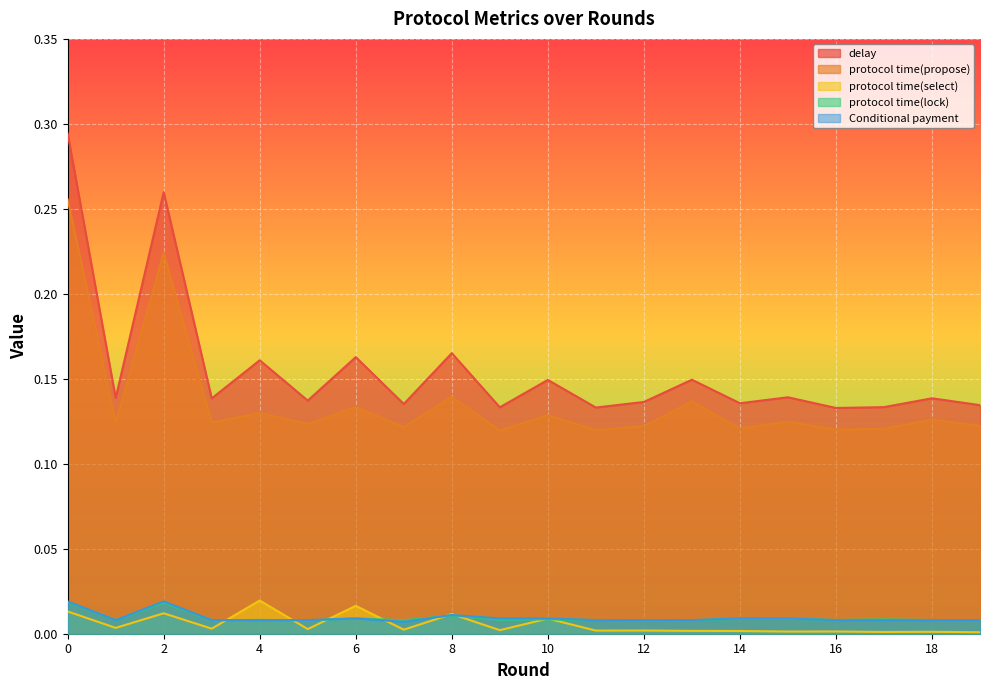

How many lines are shown in the chart?

5